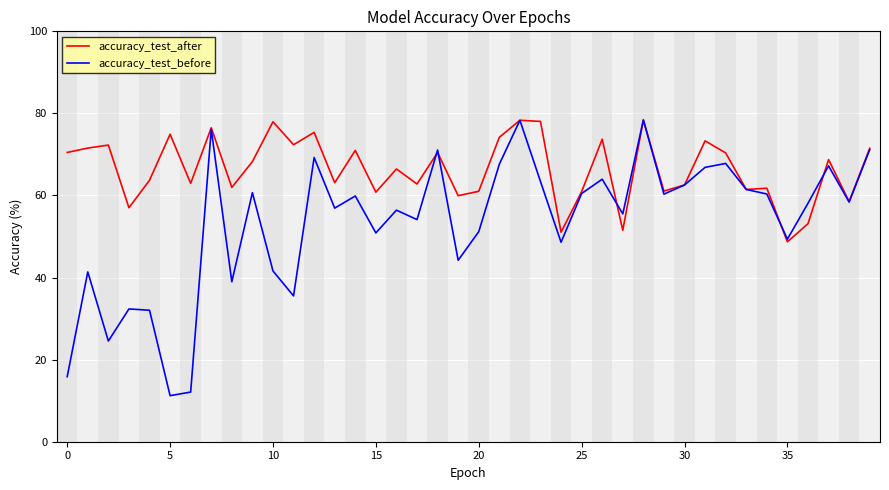

Count the number of categories in the chart.

40